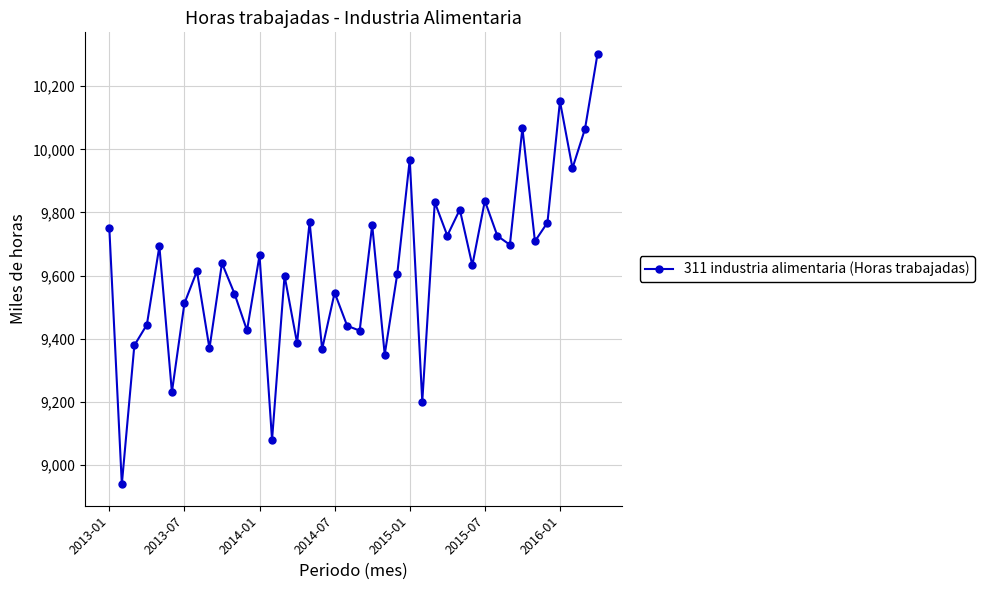

What is the value of the 12th point from the left?

9426.1